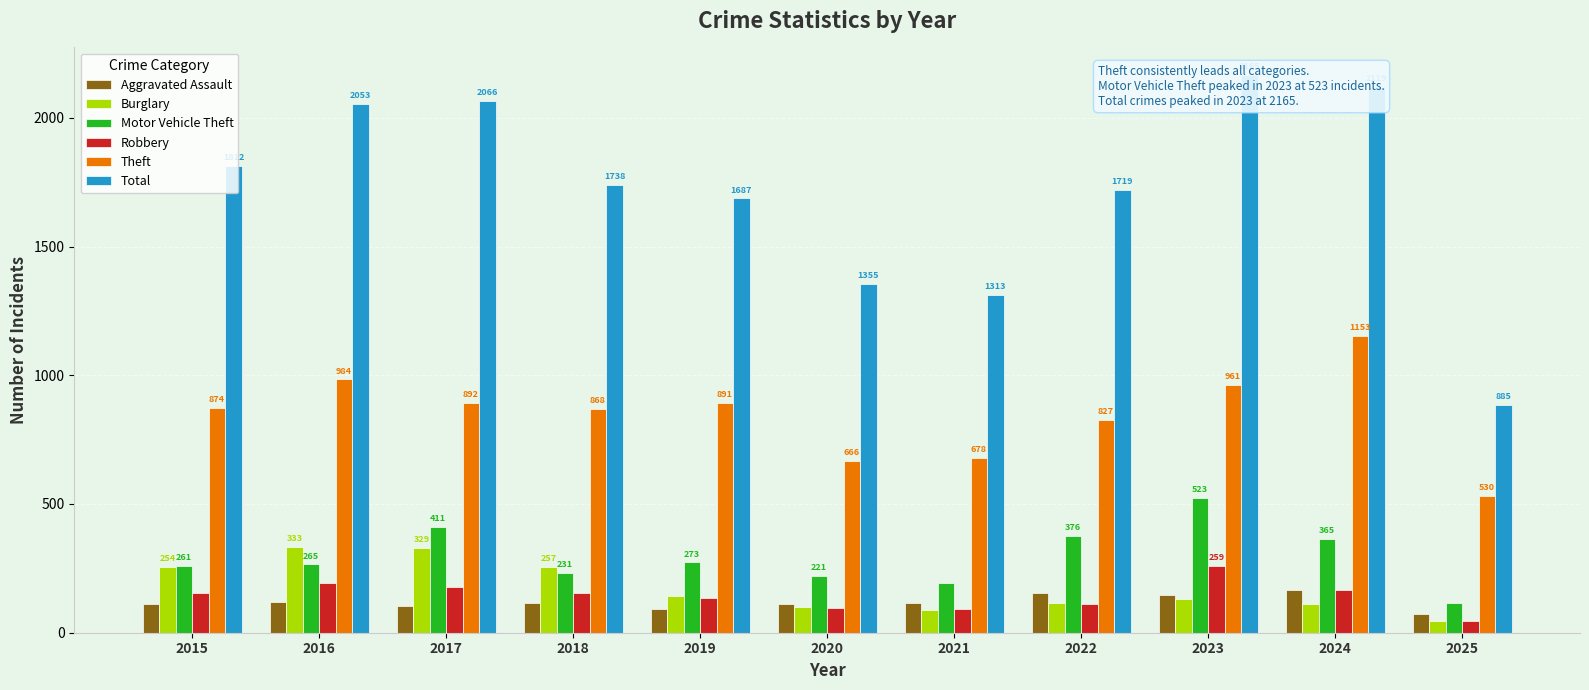

How many bars are there in each group?

6